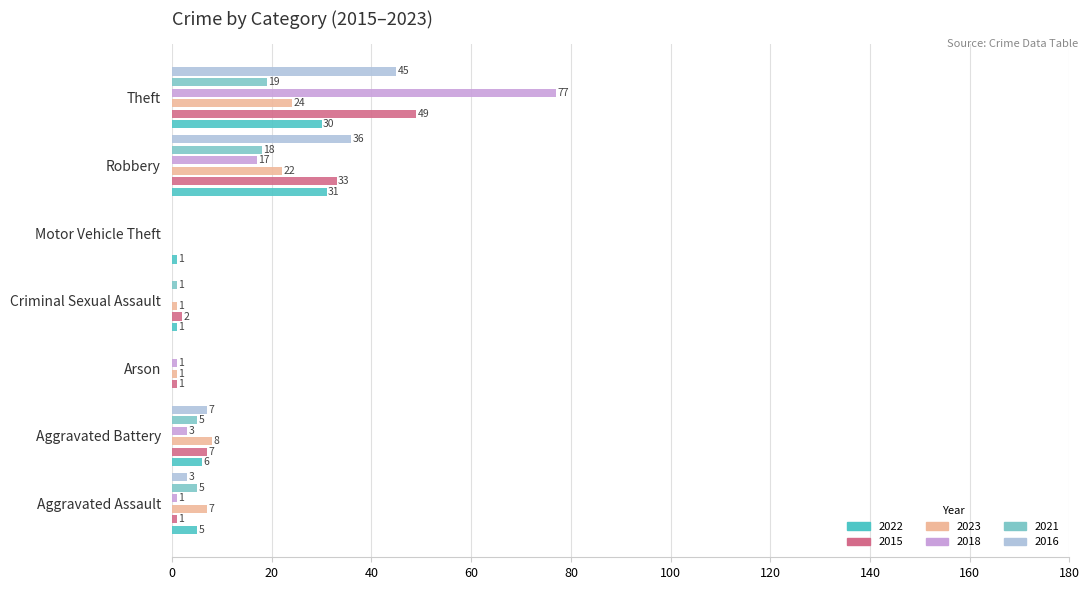

Count the number of categories in the chart.

7